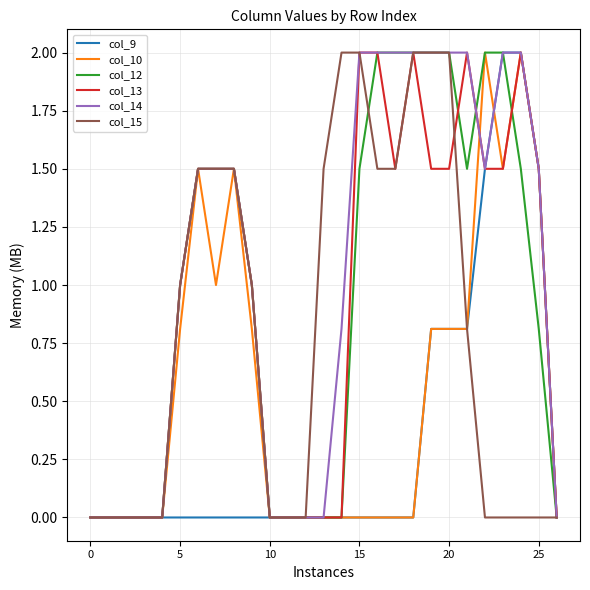

What is the greatest value displayed?

2.0